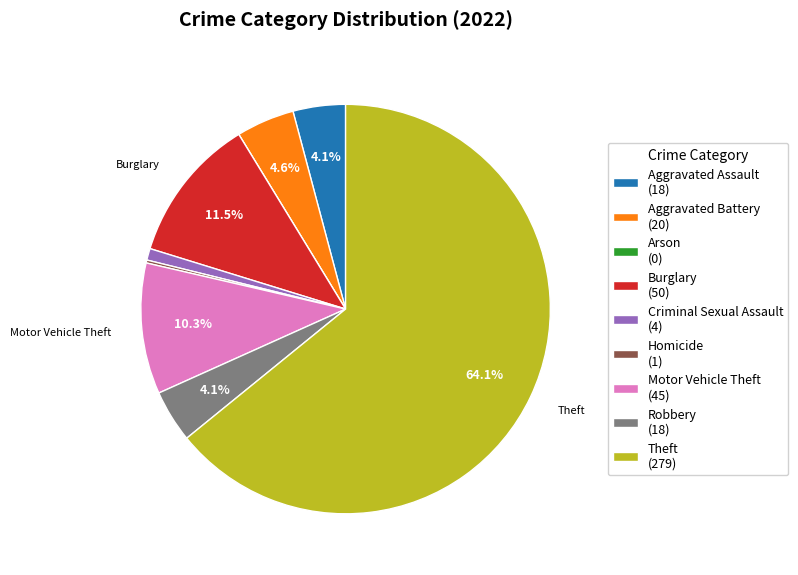

Is there any slice that represents more than half of the pie?

Yes